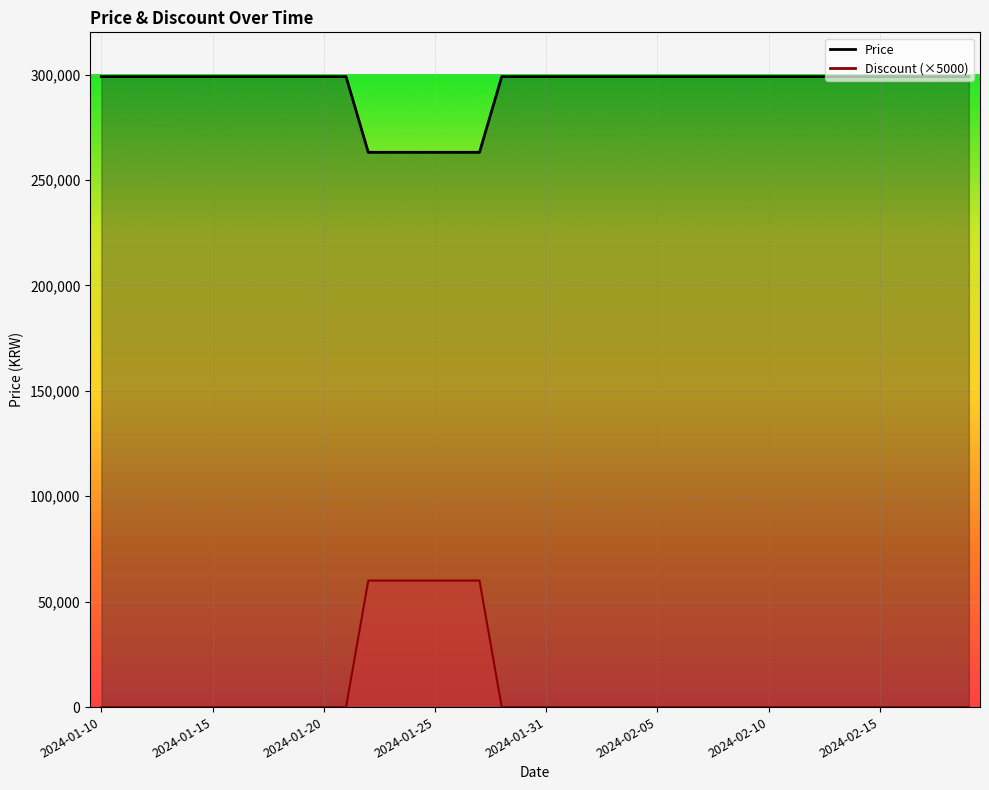

At which label is Discount closest to 30000?

2024-01-10